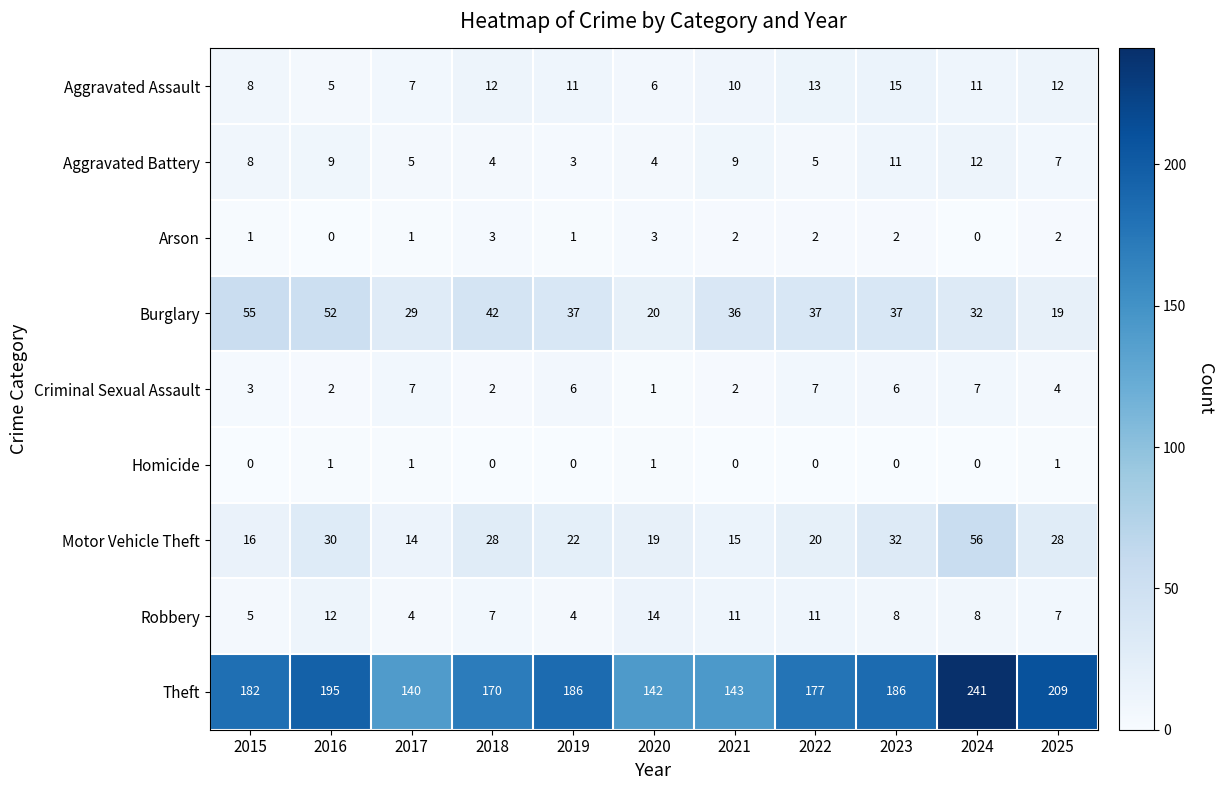

True or false: Motor Vehicle Theft has a value of 14 at 2017.

True